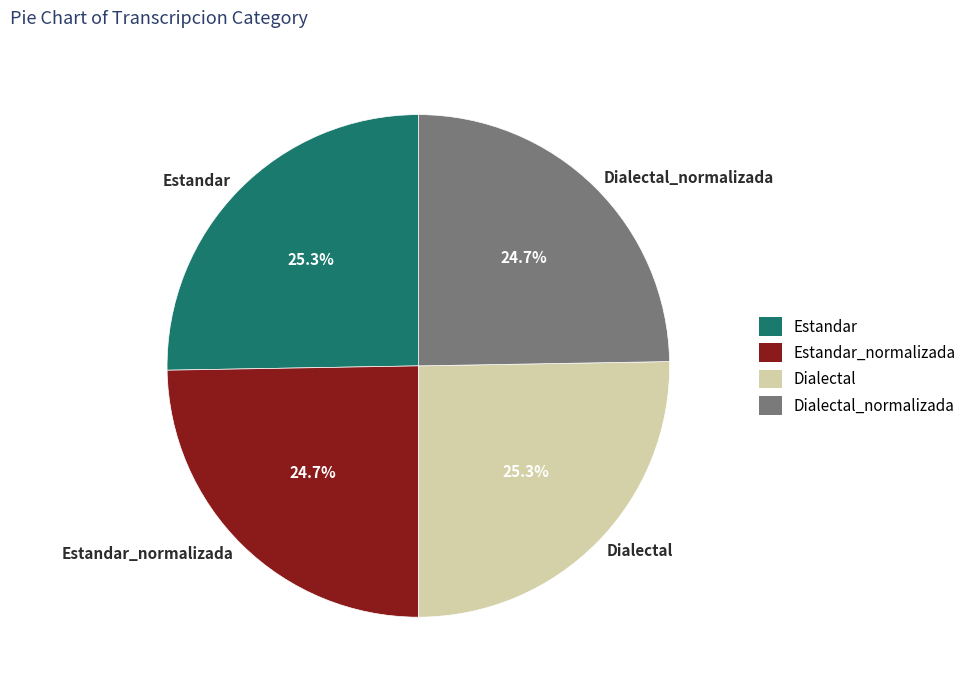

How many slices are in this pie chart?

4